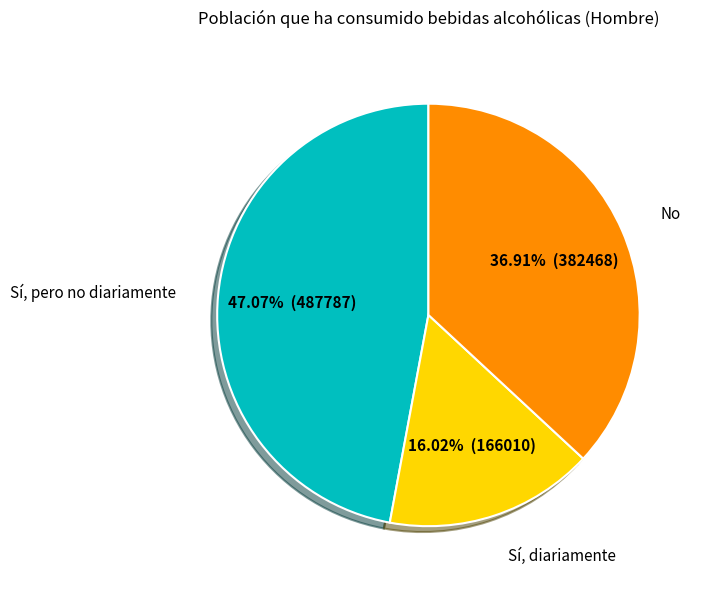

Does any single category account for the majority?

No